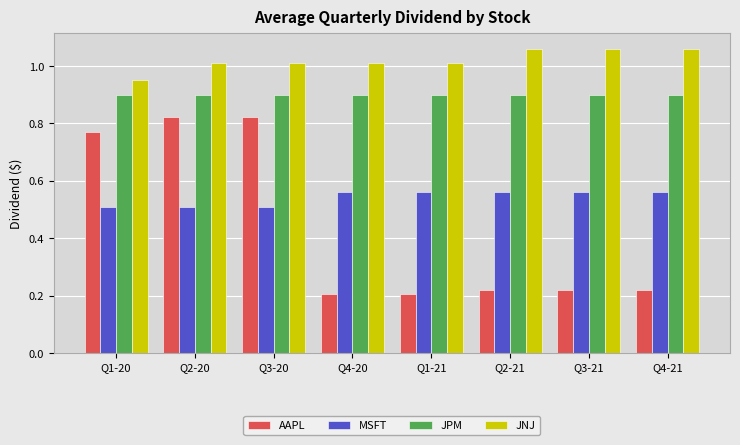

What is the average value of the JNJ series?

1.0